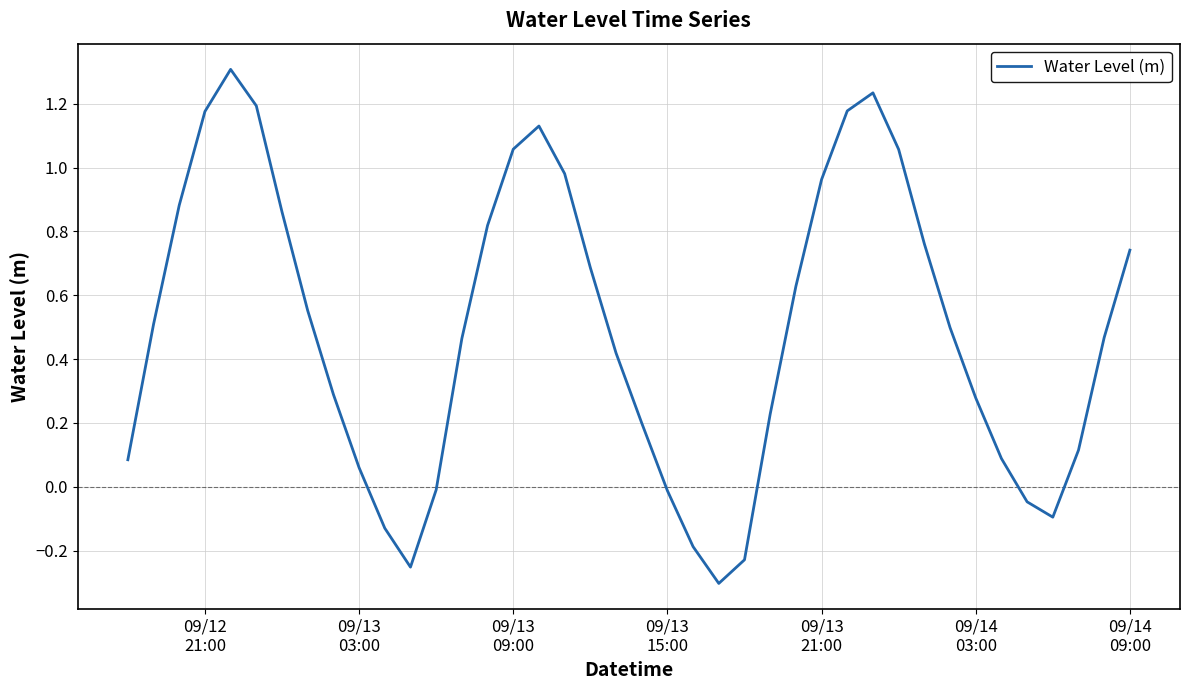

What is the greatest value displayed?

1.3